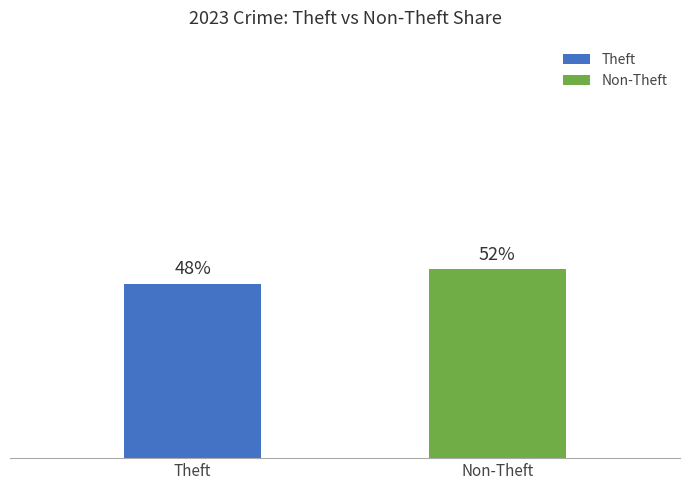

Reading left to right, what are all the values shown in this chart?

48	52